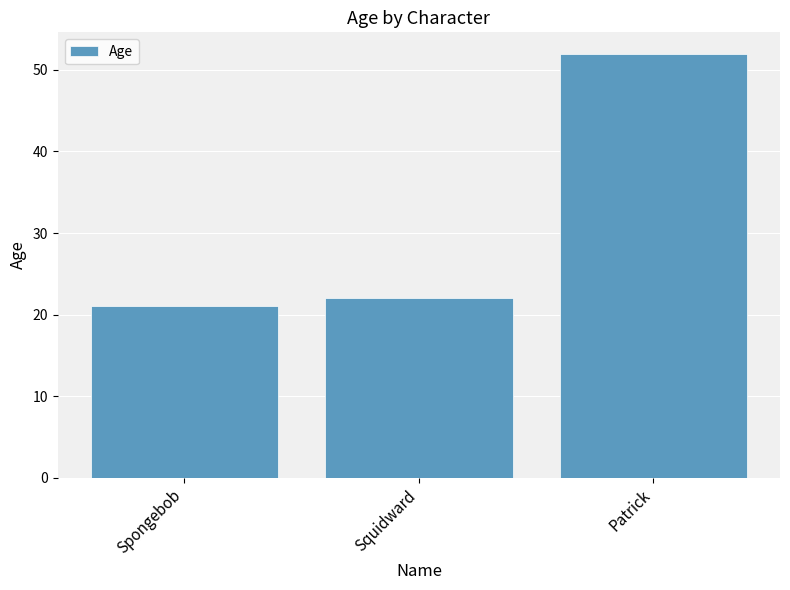

Which label corresponds to the largest value in the chart?

Patrick